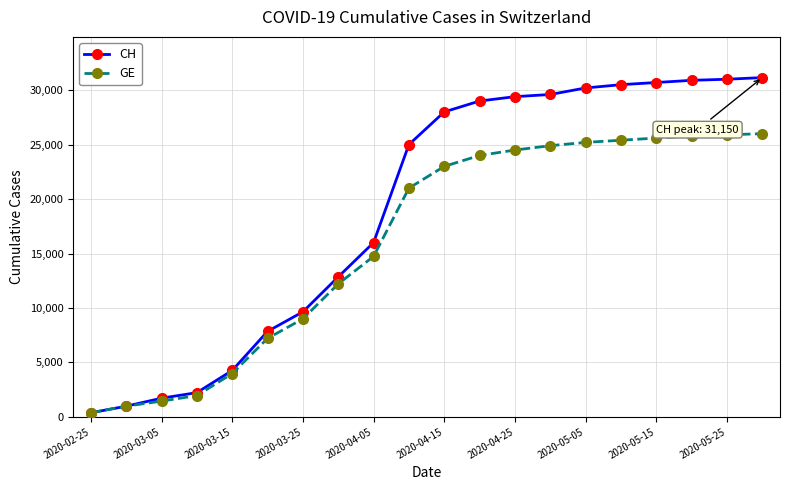

What are all the series names shown in the legend?

CH, GE